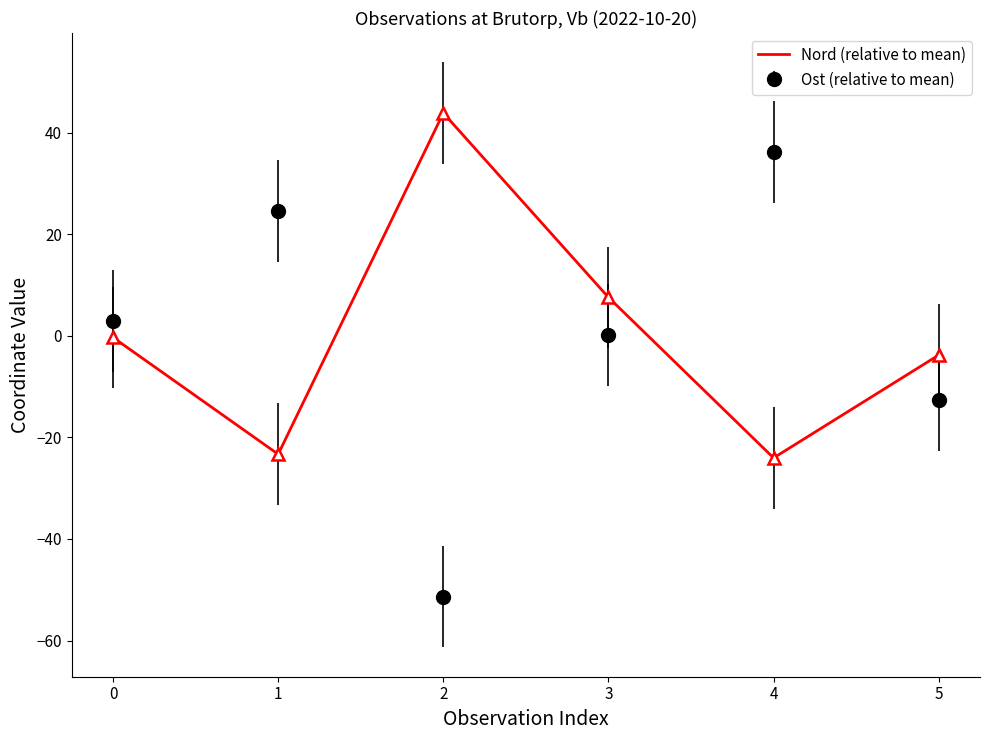

What is the minimum value shown in the chart?

-51.4